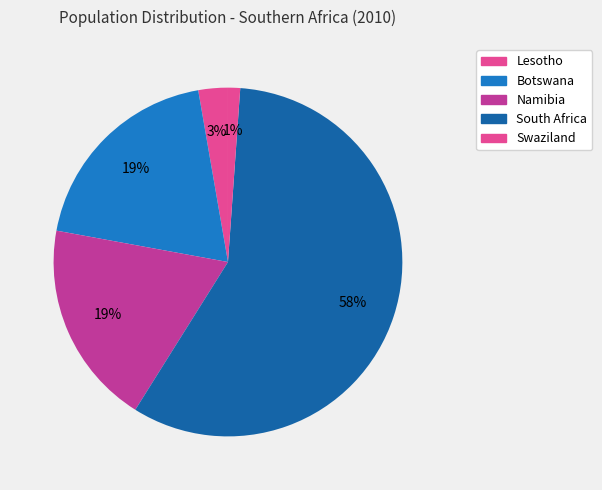

Is it true that Lesotho is 3% of the pie?

True